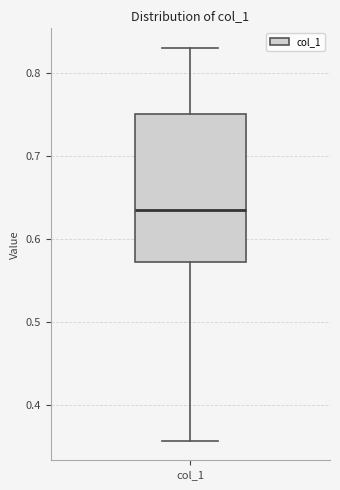

Read this box plot against the y-axis: the position of the median line, the range covered by the box, and the ends of both whiskers. The values are not printed on the chart, so give them approximately, as read against the axis.

median 0.64, box 0.57 to 0.75, whiskers 0.36 to 0.83